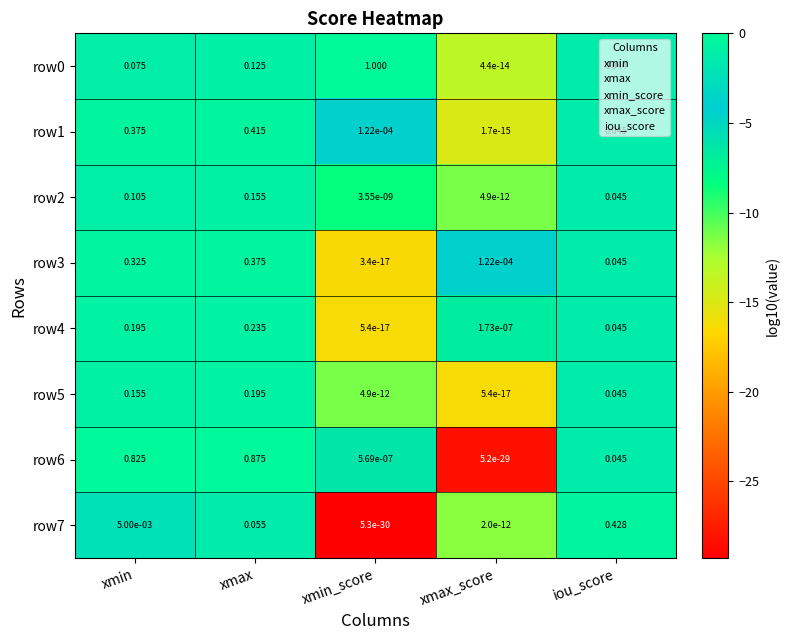

At which label is row3 closest to 0?

xmin_score